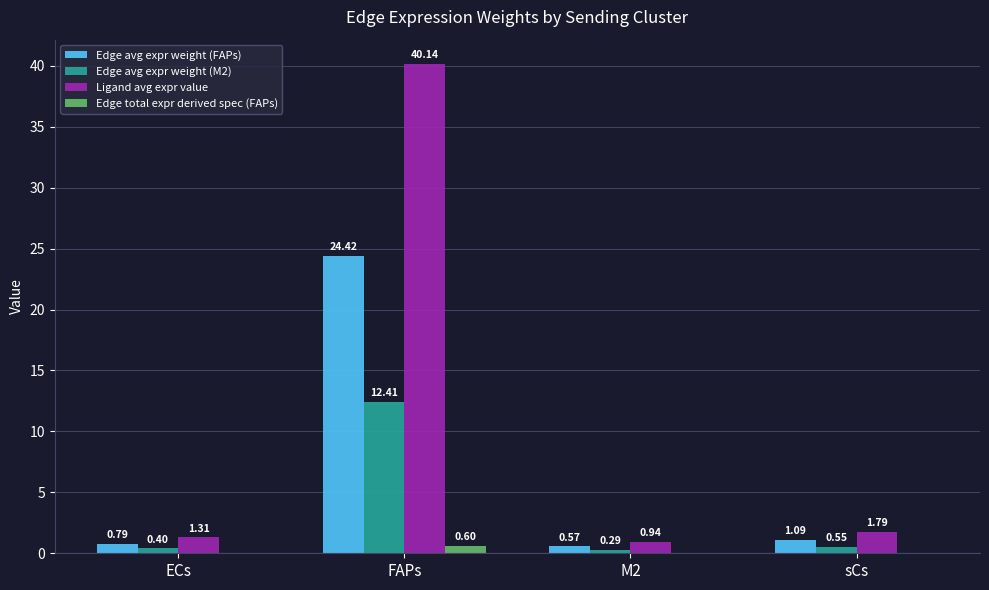

At which category does the chart reach its peak across all series?

FAPs